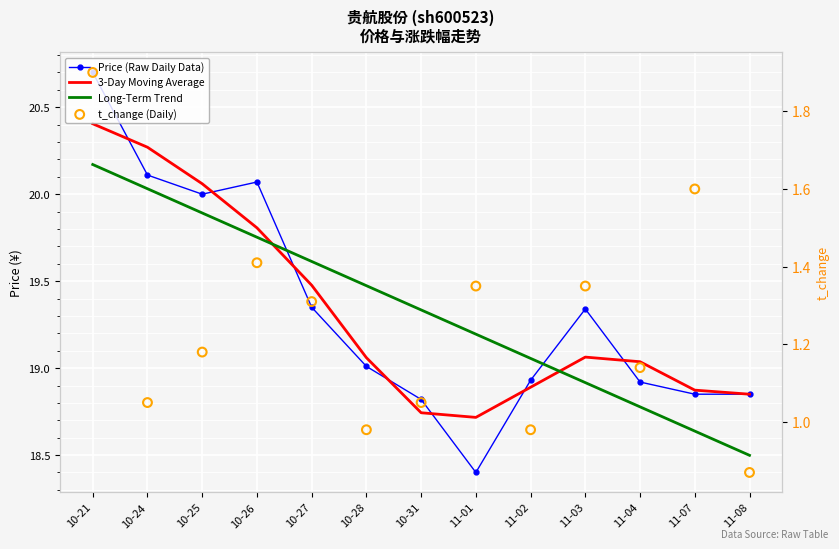

At which category is the sum across all series the highest?

10-21